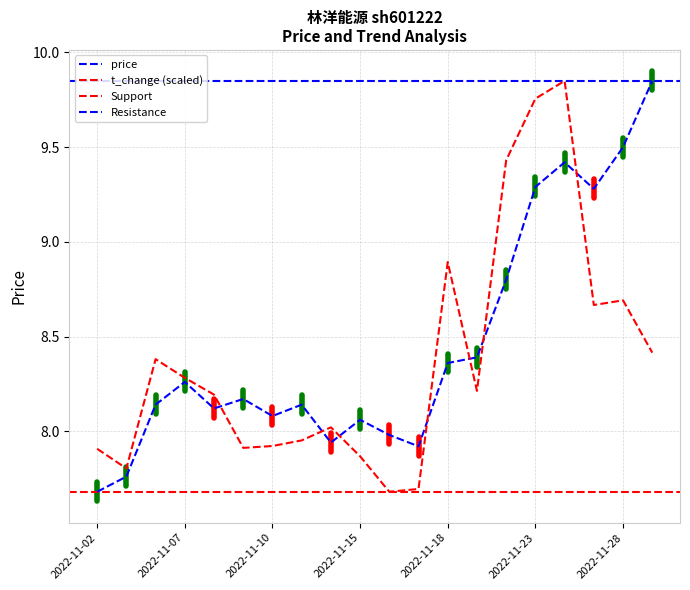

Between which two adjacent categories do price and t_change first intersect?

2022-11-08 and 2022-11-09